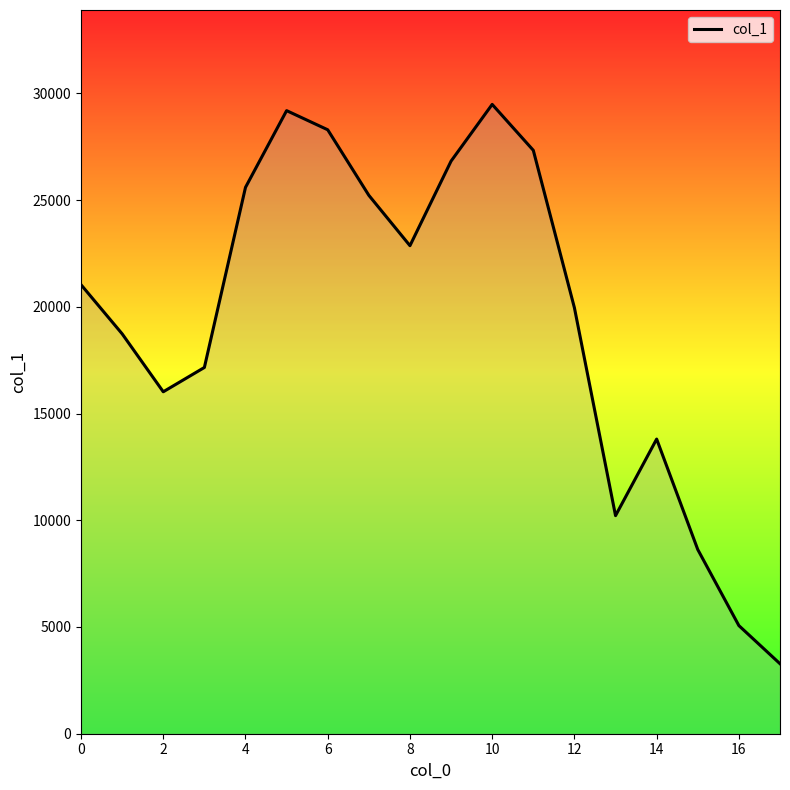

What is the greatest value displayed?

29484